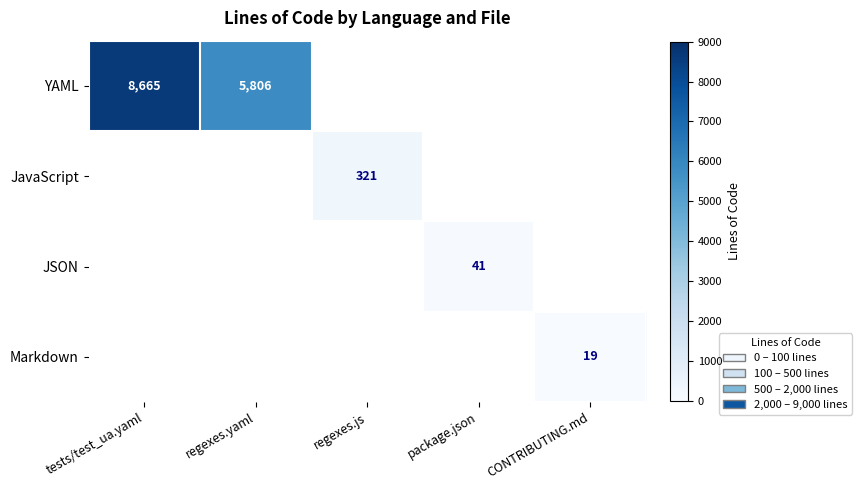

The YAML series shows 8665 at tests/test_ua.yaml. True or false?

True